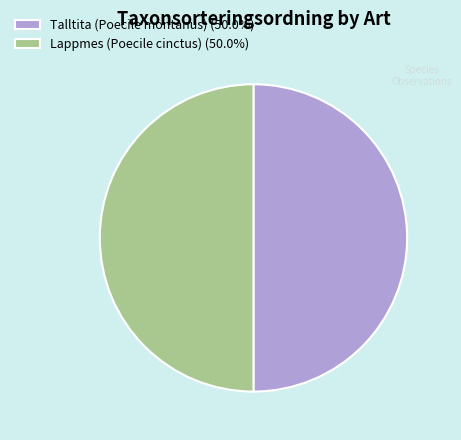

How many slices are in this pie chart?

2